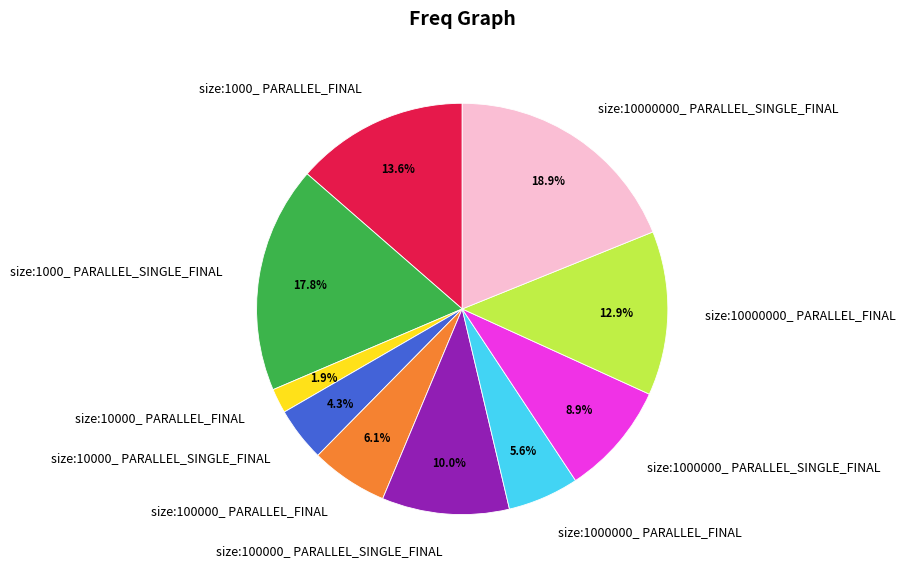

To the nearest percent, what is the difference between the size:100000_ PARALLEL_SINGLE_FINAL and size:10000000_ PARALLEL_SINGLE_FINAL slice percentages?

9%